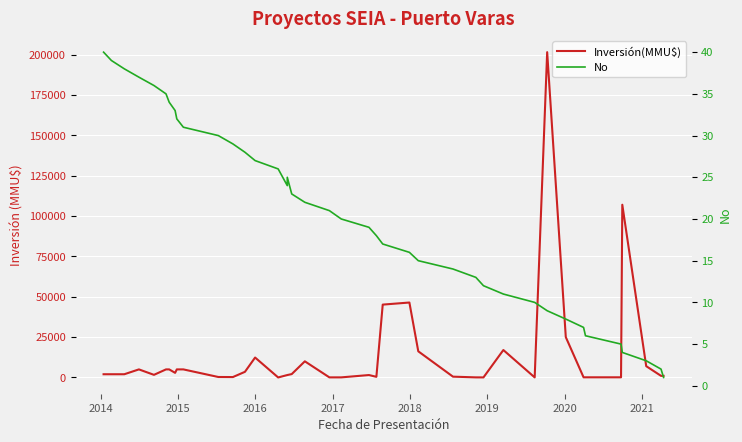

What are all the series names shown in the legend?

Inversión(MMU$), No